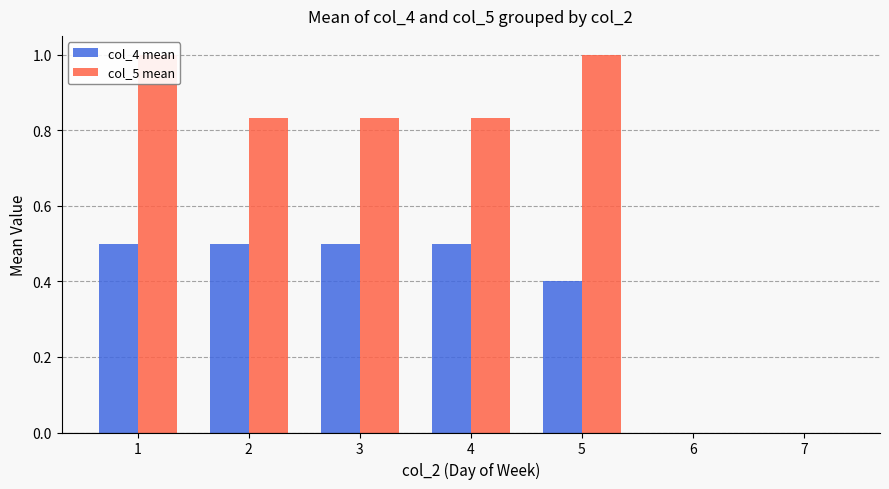

What is the average value of the col_5 mean series?

0.6